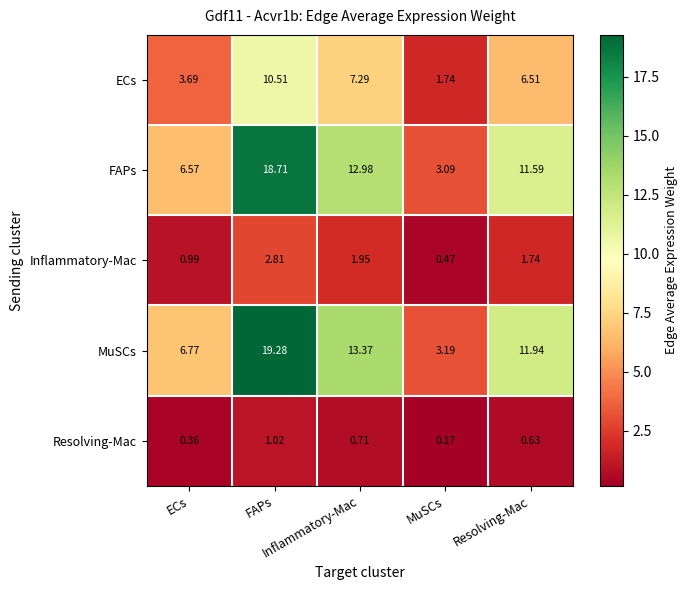

At which category is the sum across all series the highest?

FAPs